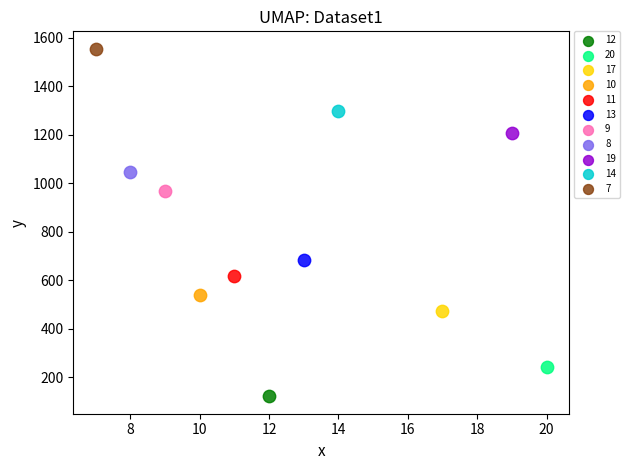

What are all the series names shown in the legend?

12, 20, 17, 10, 11, 13, 9, 8, 19, 14, 7